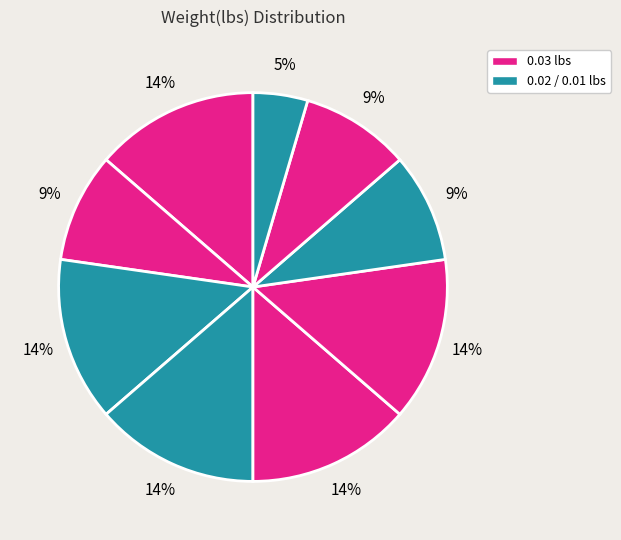

How many segments does this pie chart have?

9